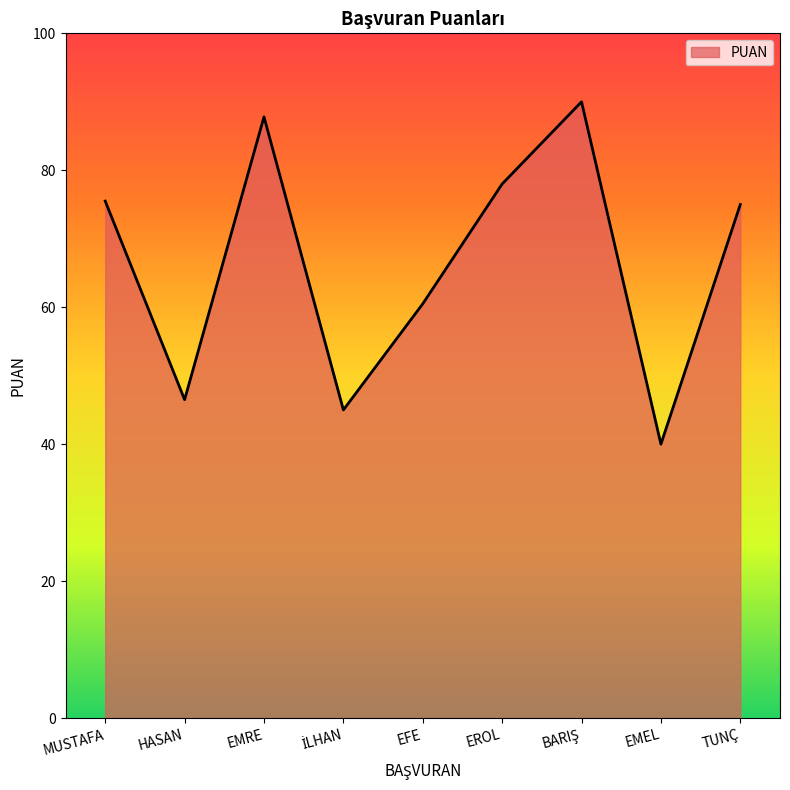

The chart shows a value of 60.5 at EFE. True or false?

True